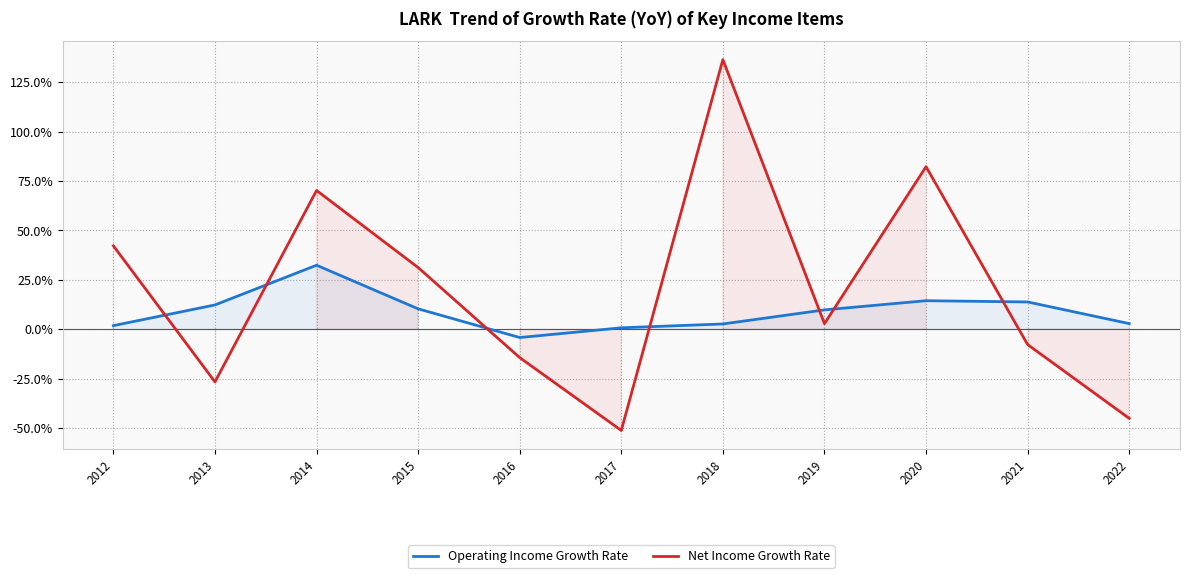

The value of Net Income Growth Rate at 2017 is -0.5. True or false?

True